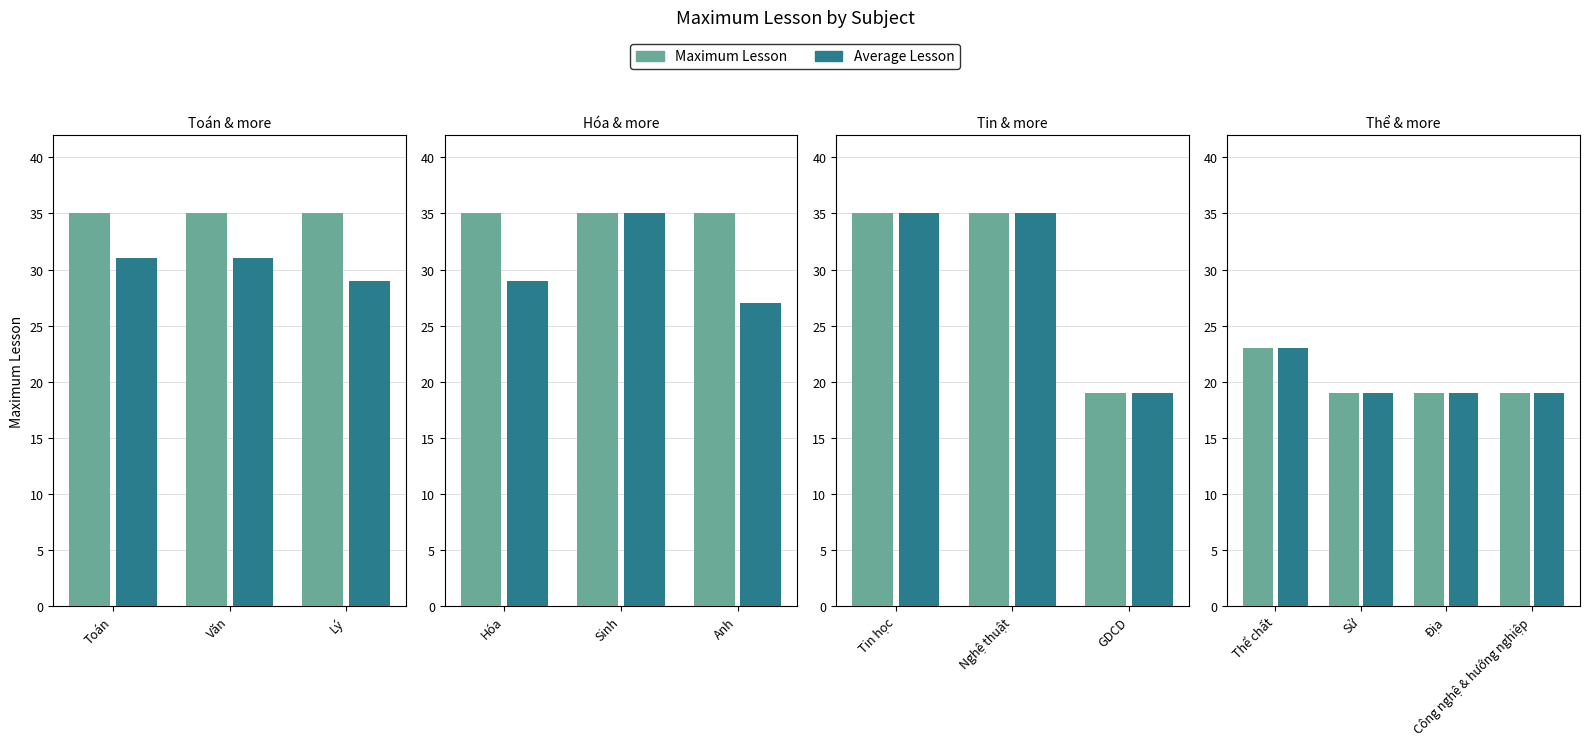

What are all the series names shown in the legend?

Maximum Lesson, Average Lesson